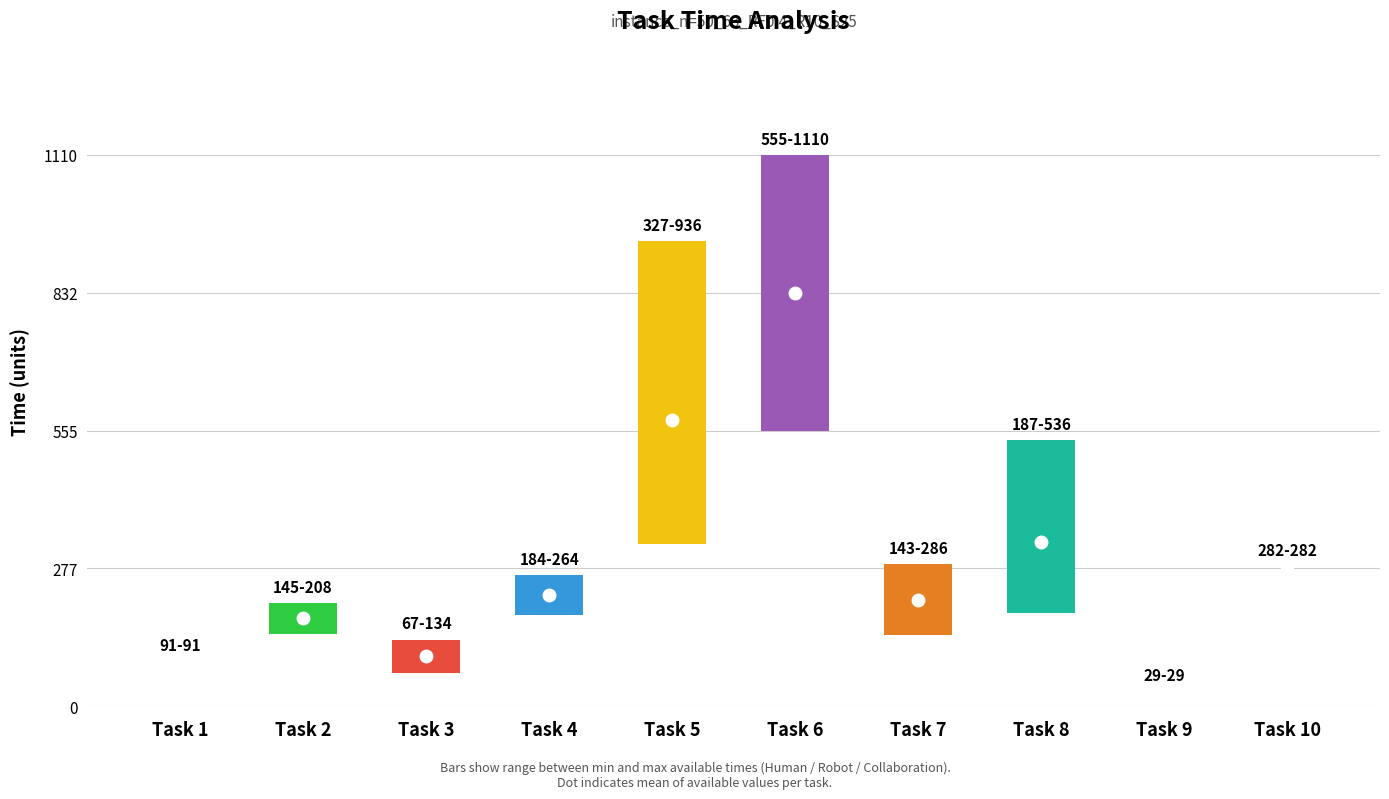

True or false: Human time has a value of 425 at Task 8.

False